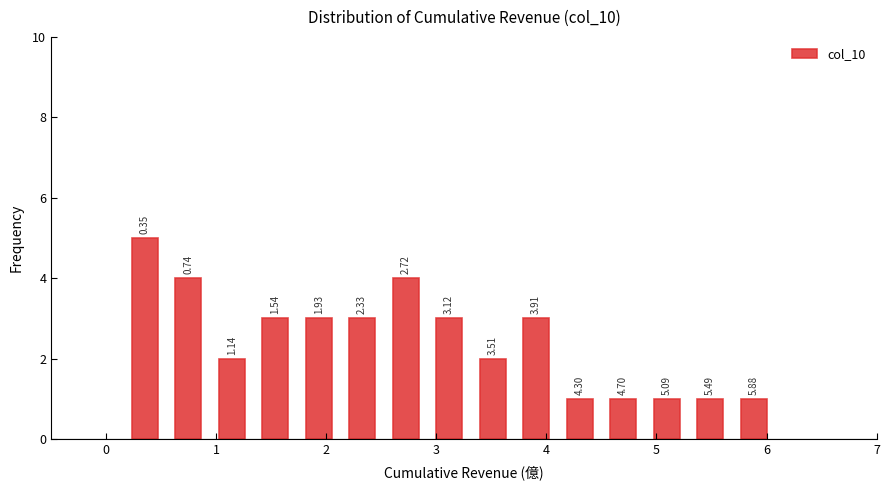

Read against the x-axis, roughly where is the centre of the tallest bar?

0.3